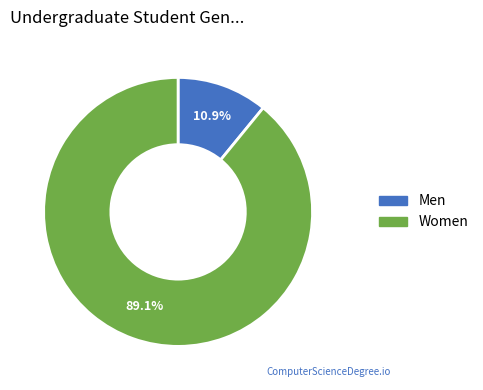

Approximately how many times larger is the value at Women compared to Men?

8.2